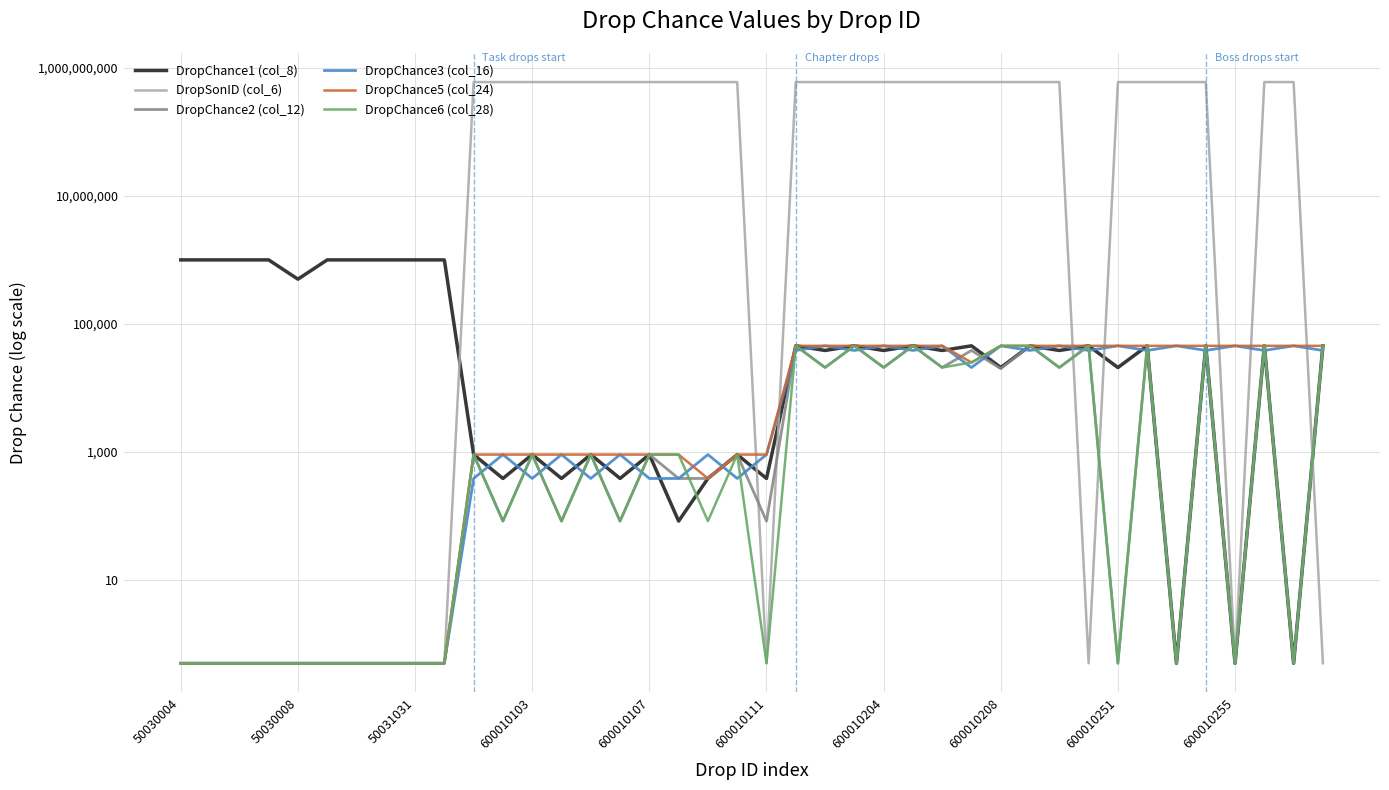

True or false: DropSonID (col_6) has a value of 229145677.2 at 25.

False